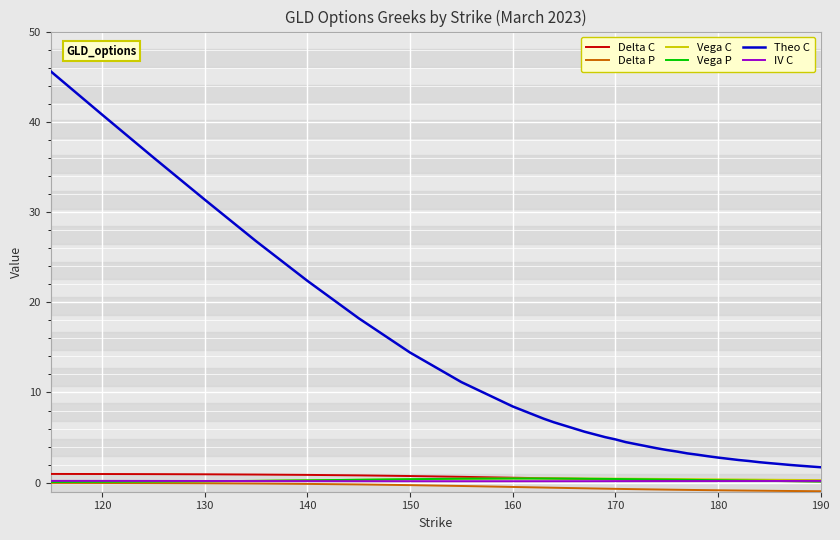

How many distinct data groups are displayed?

6